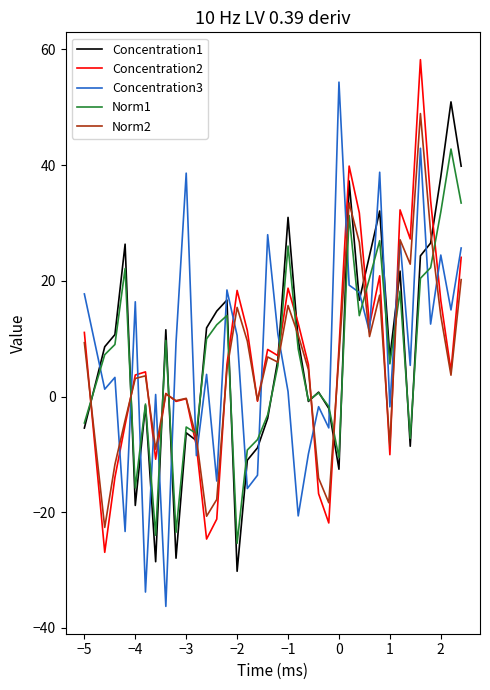

What is the difference between the maximum and second lowest values in the Norm1 series?

66.8